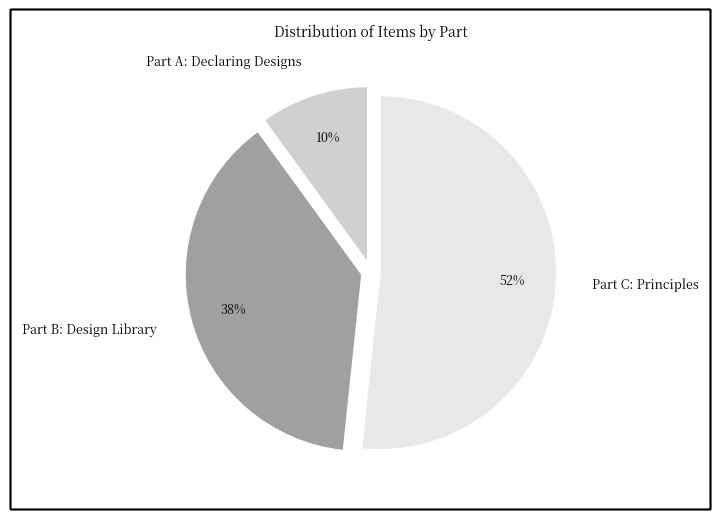

To the nearest percent, what is the difference between the largest and smallest slice percentages?

42%